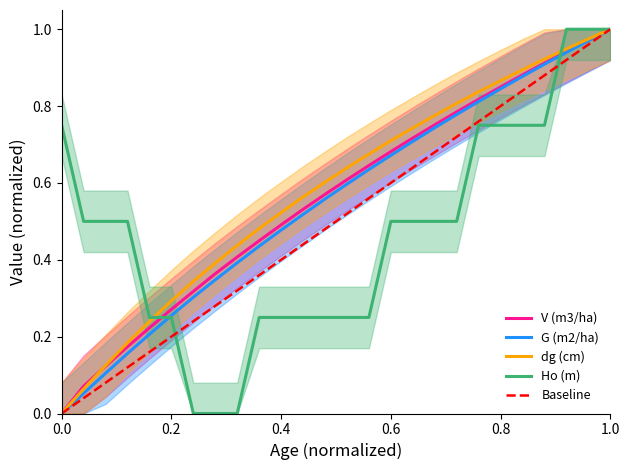

The value of V (m3/ha) at 0.8 is 1.3. True or false?

False